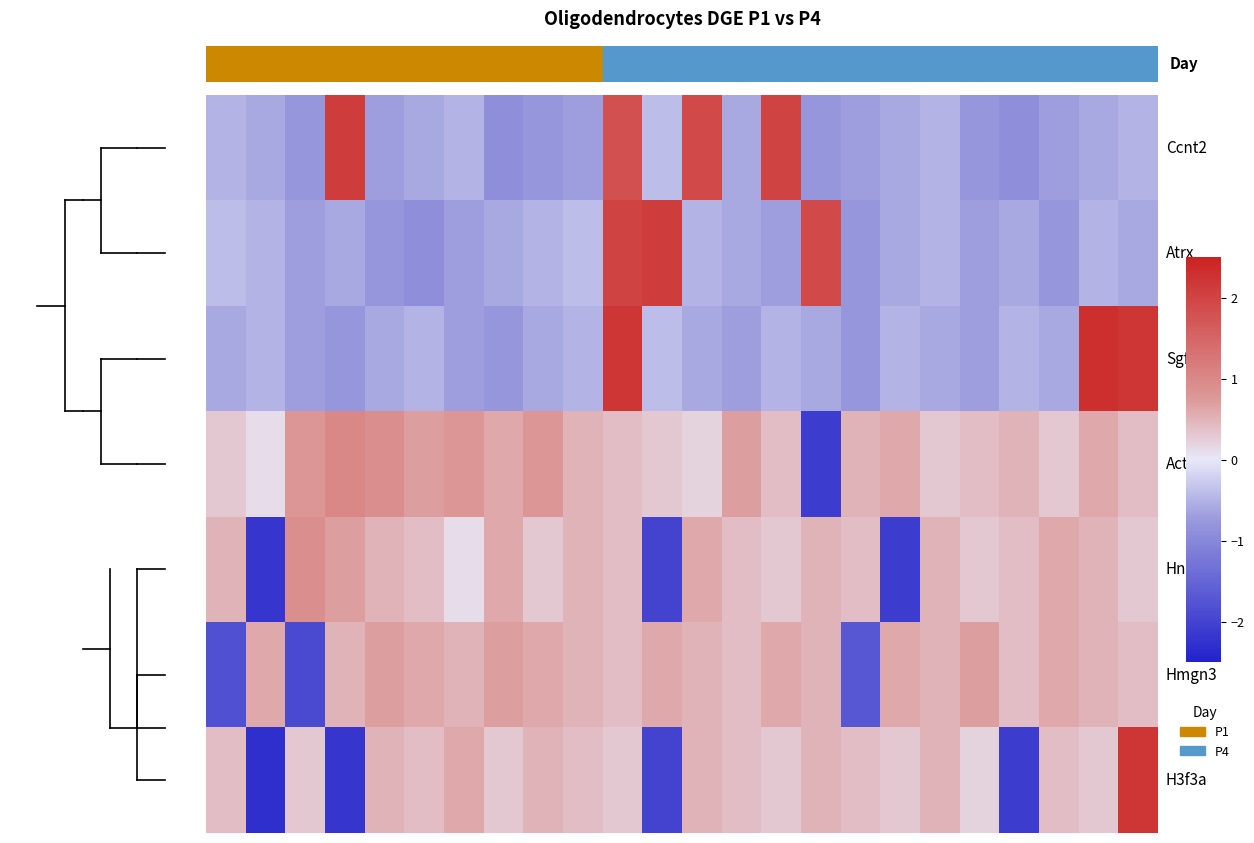

How many series are shown in this chart?

7